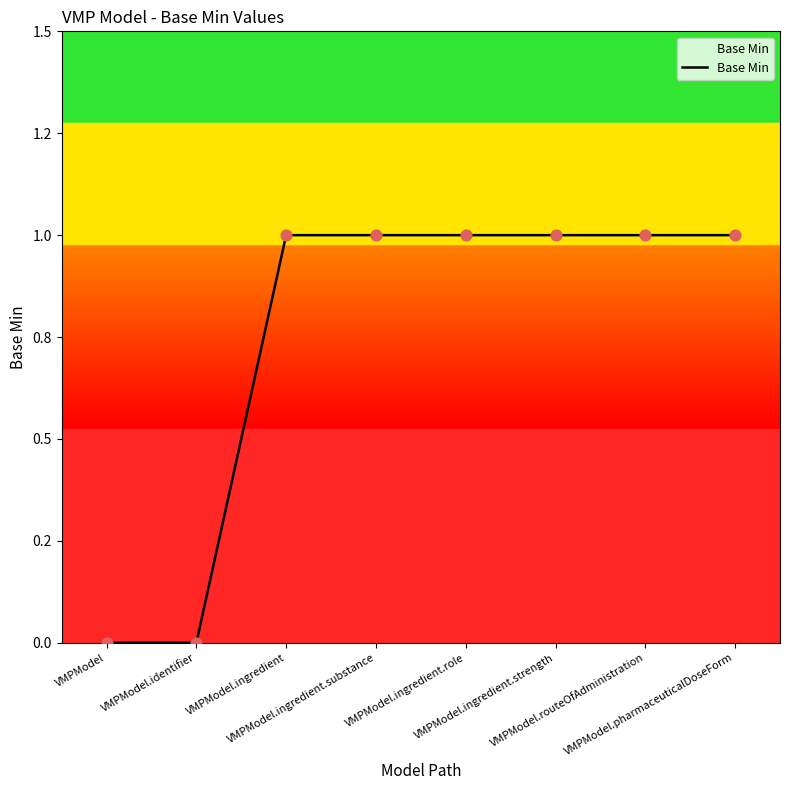

Does the chart have visible grid lines?

No